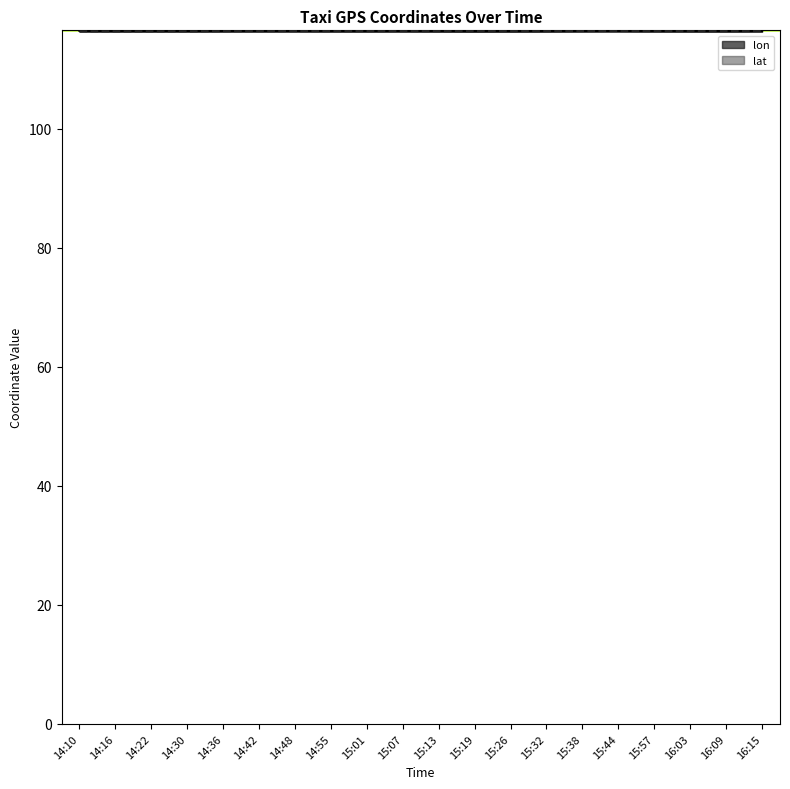

Which series changed the most between 15:57 and 16:09?

lon